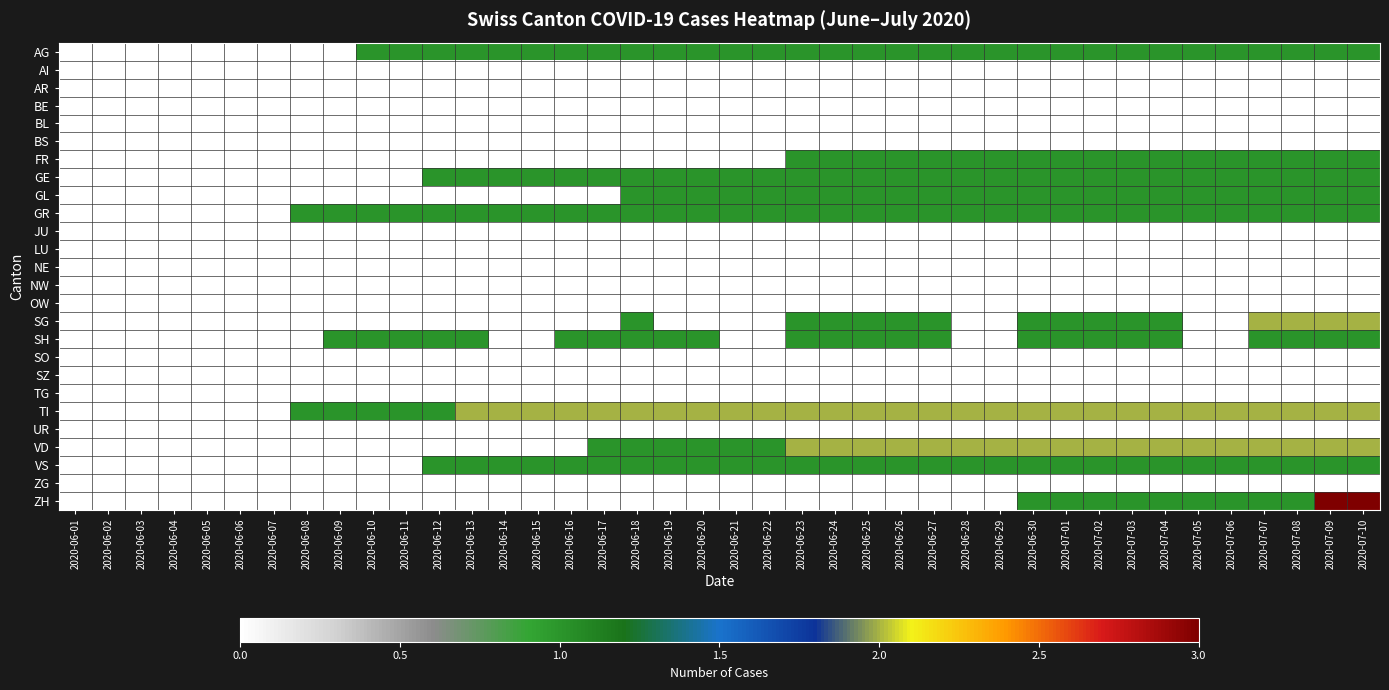

Between 2020-06-07 and 2020-06-08, which series saw the biggest shift?

GR